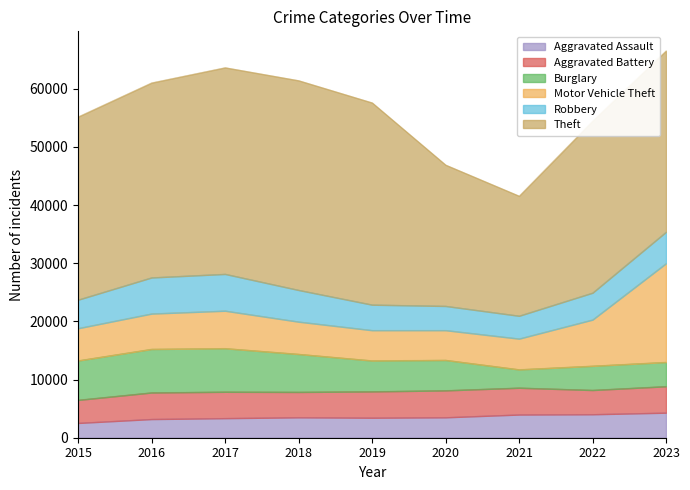

What are all the series names shown in the legend?

Aggravated Assault, Aggravated Battery, Burglary, Motor Vehicle Theft, Robbery, Theft